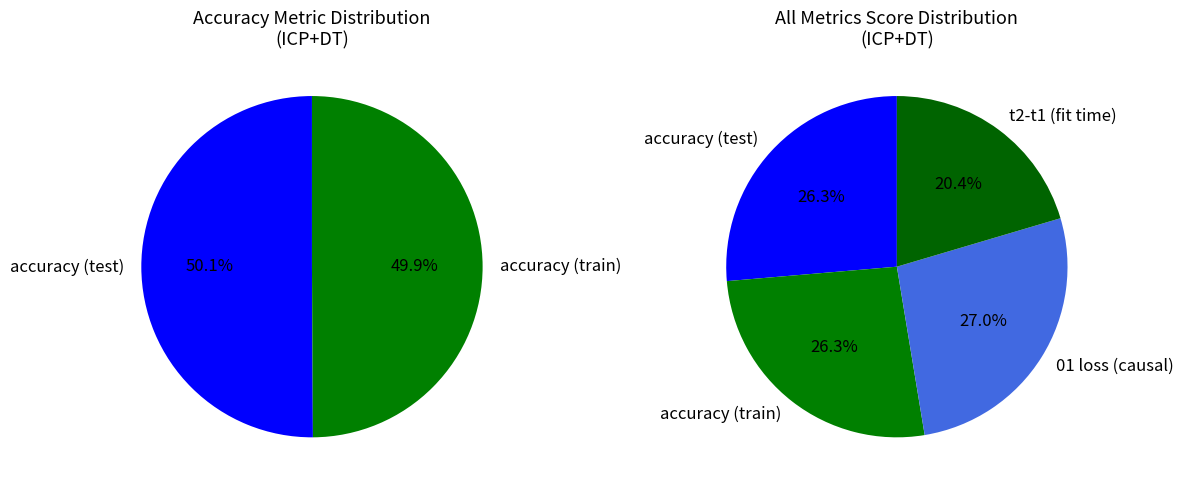

The accuracy (train) slice represents 41% of the pie. True or false?

False